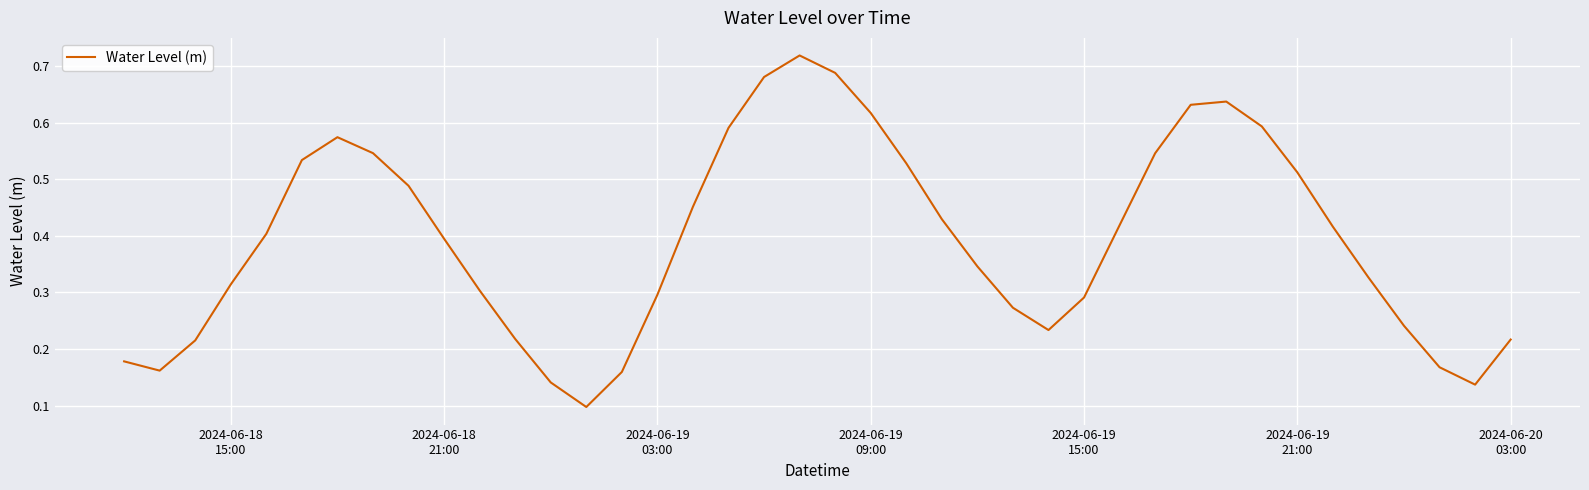

Reading left to right, list all the values displayed in this chart.

0.2	0.2	0.2	0.3	0.4	0.5	0.6	0.5	0.5	0.4	0.3	0.2	0.1	0.1	0.2	0.3	0.5	0.6	0.7	0.7	0.7	0.6	0.5	0.4	0.3	0.3	0.2	0.3	0.4	0.5	0.6	0.6	0.6	0.5	0.4	0.3	0.2	0.2	0.1	0.2